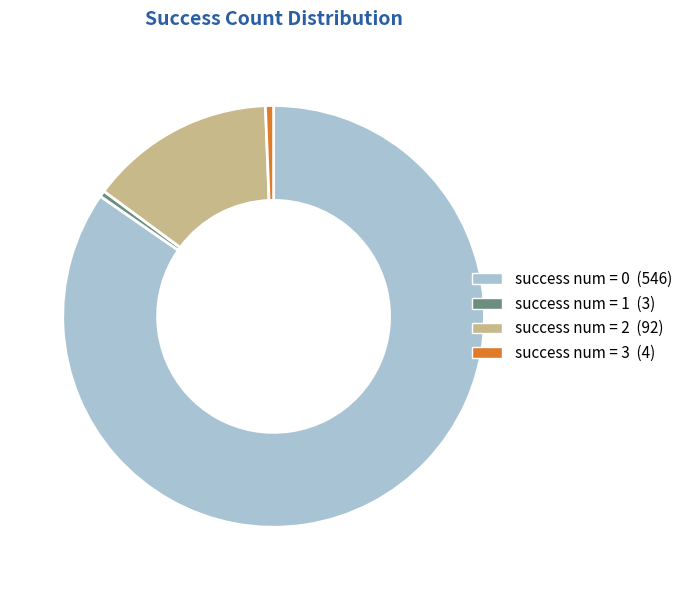

Is success num = 3 (4) the majority of the pie?

No